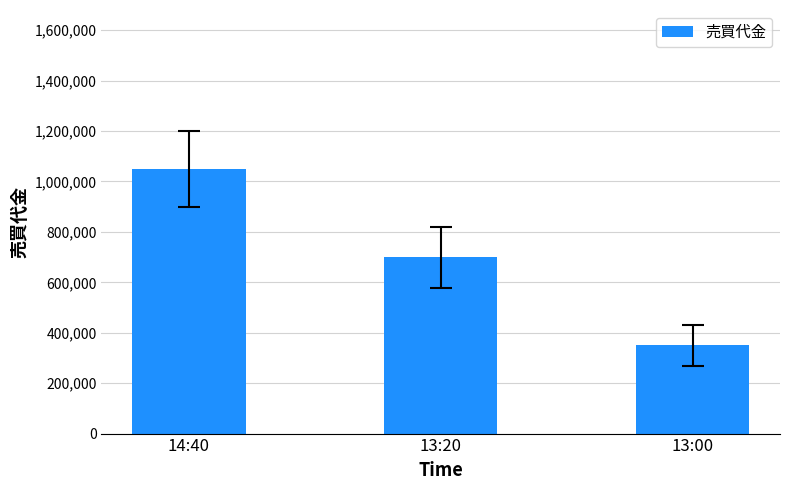

Reading left to right, transcribe all the data shown in this chart.

14:40=1050000	13:20=699000	13:00=350000